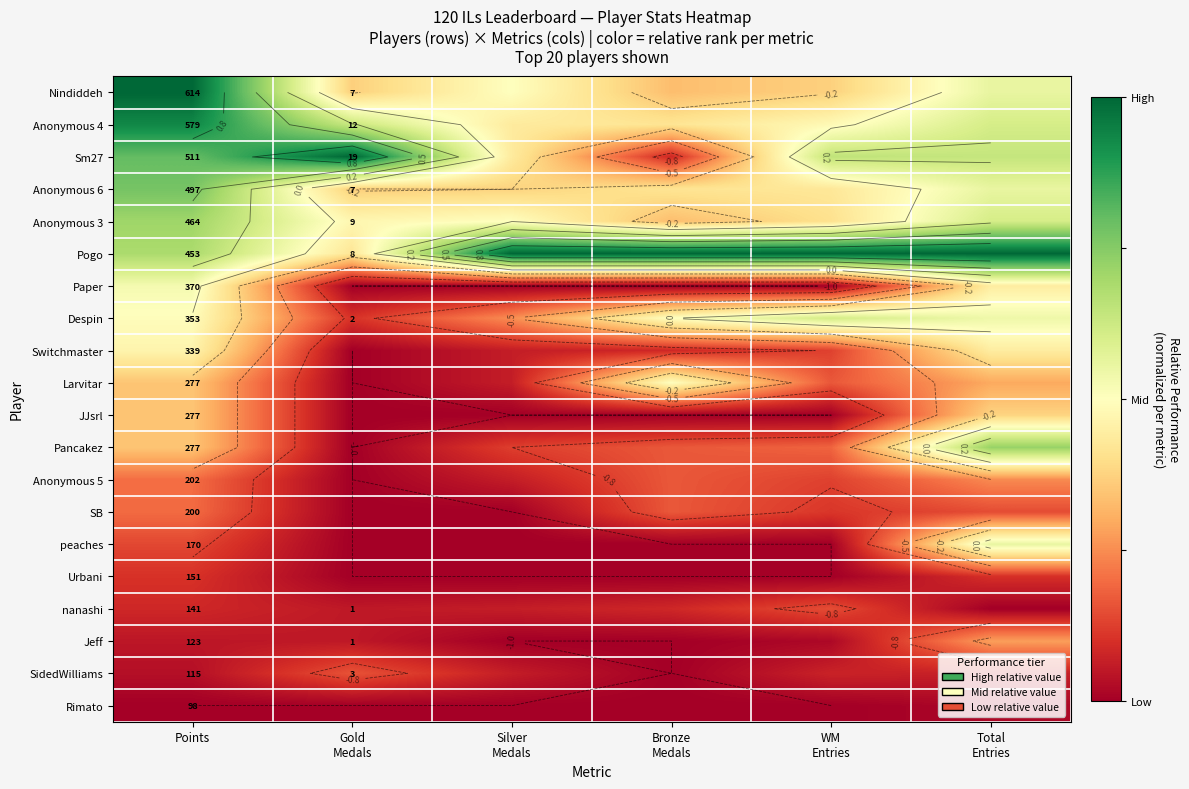

What is the sum of the Switchmaster values at Total Entries and Bronze Medals?

-0.9